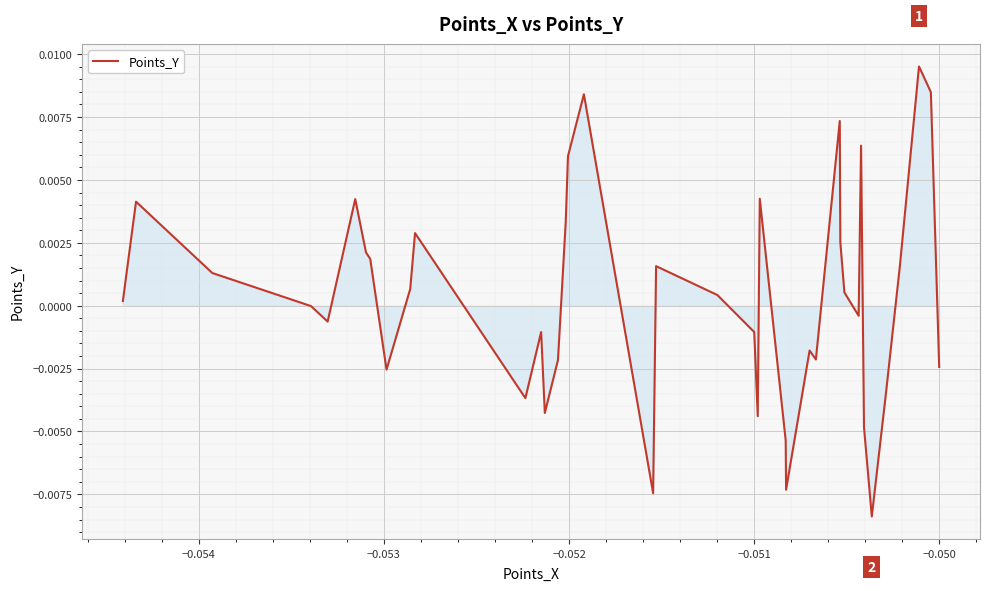

How many points are lower than both their immediate neighbors (excluding endpoints)?

10